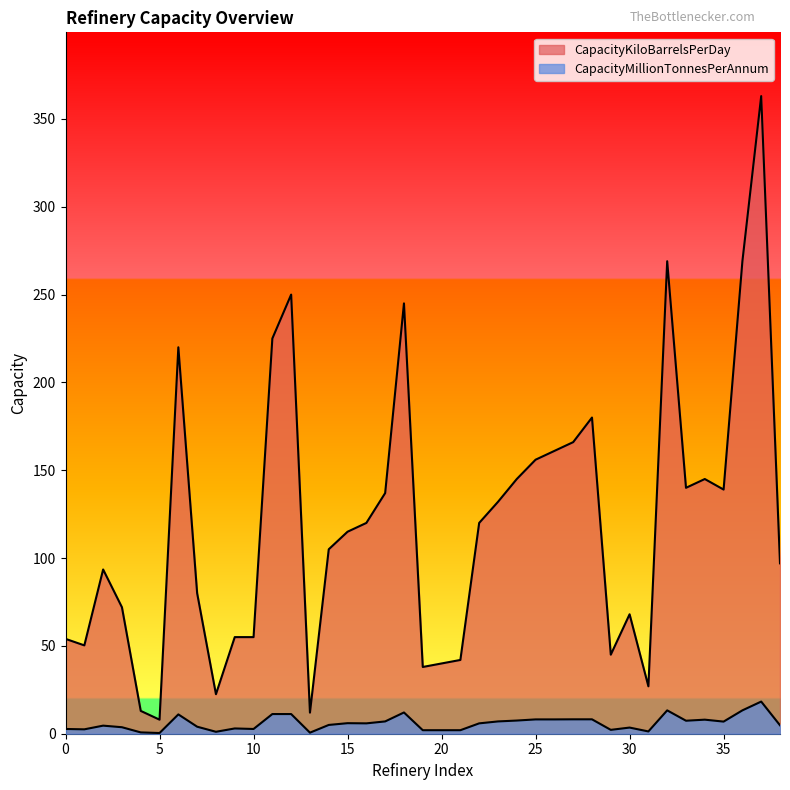

What is the sum of all CapacityKiloBarrelsPerDay values?

4674.3